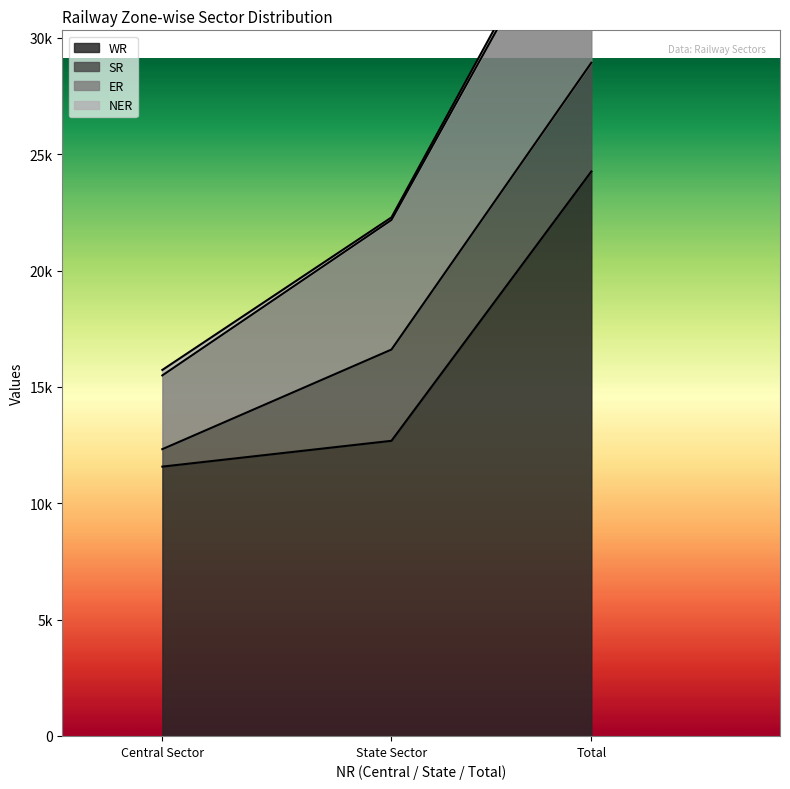

Does the chart have visible grid lines?

No